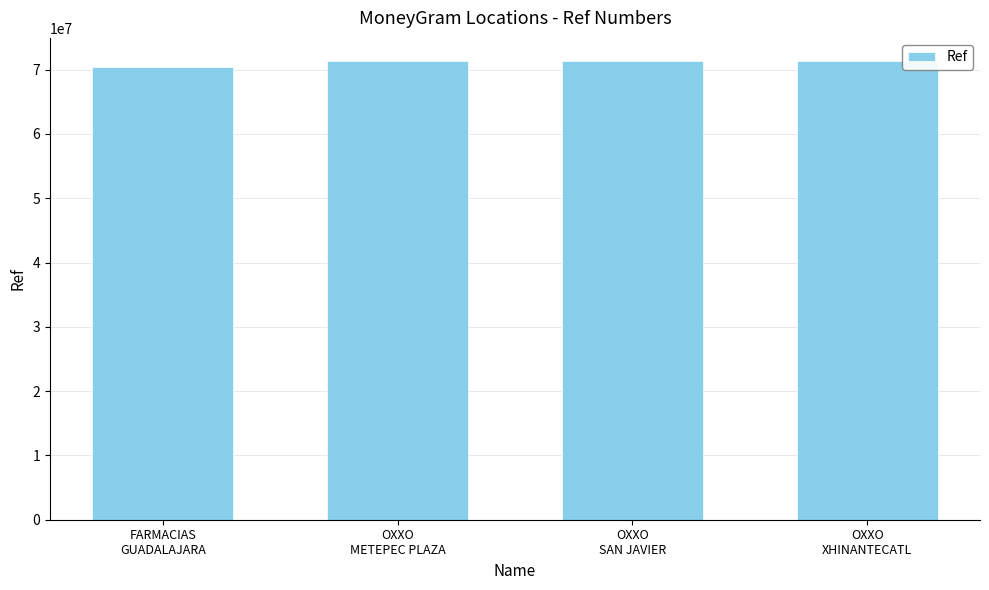

Read the value at FARMACIAS
GUADALAJARA.

70395415